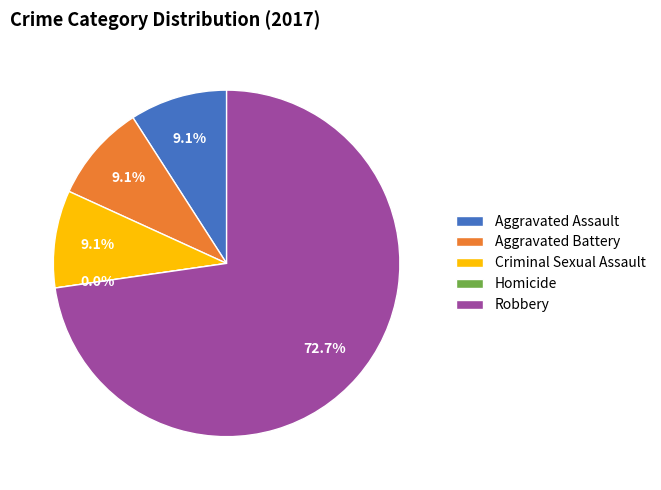

What percentage is NOT represented by Robbery?

27.3%